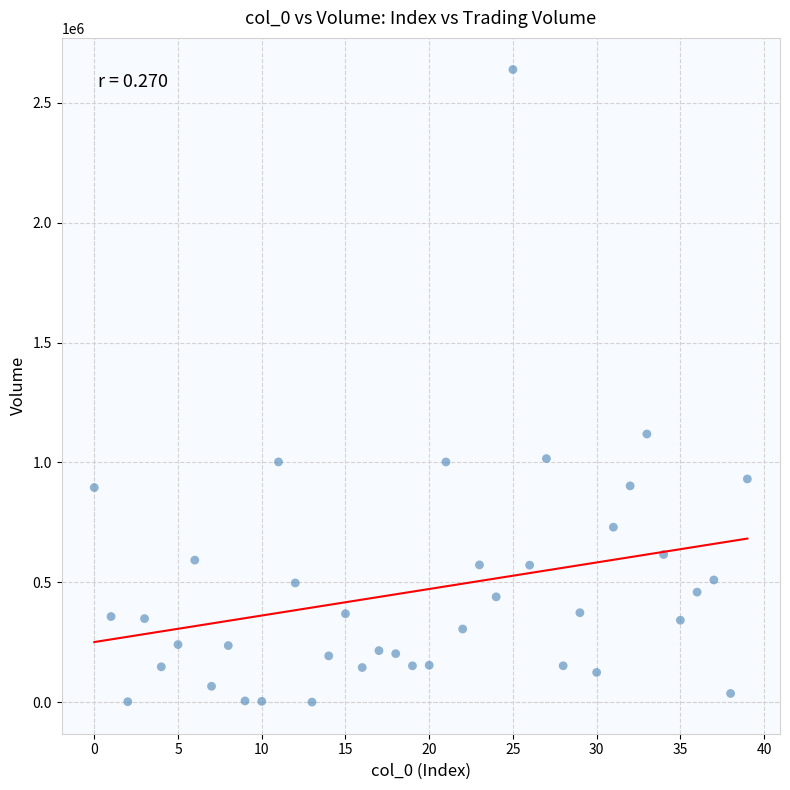

What Y value in the scatter plot is closest to 1319432?

1118417.5